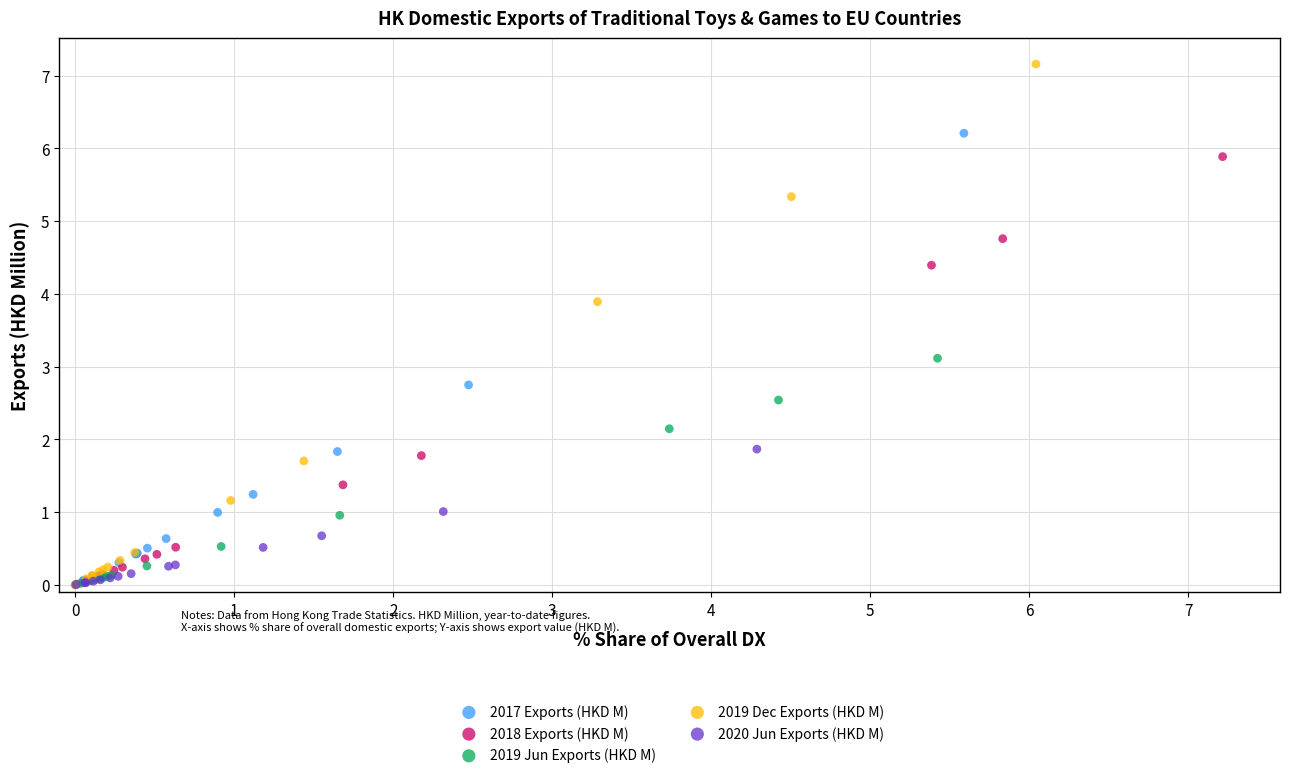

Which series contains the highest Y value?

2019 Dec Exports (HKD M)